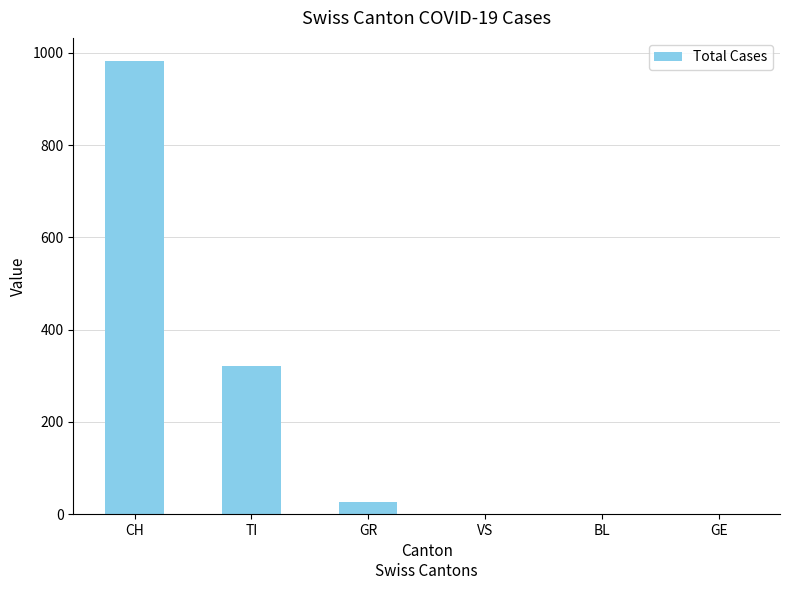

Where is the data nearest to the value 491?

TI